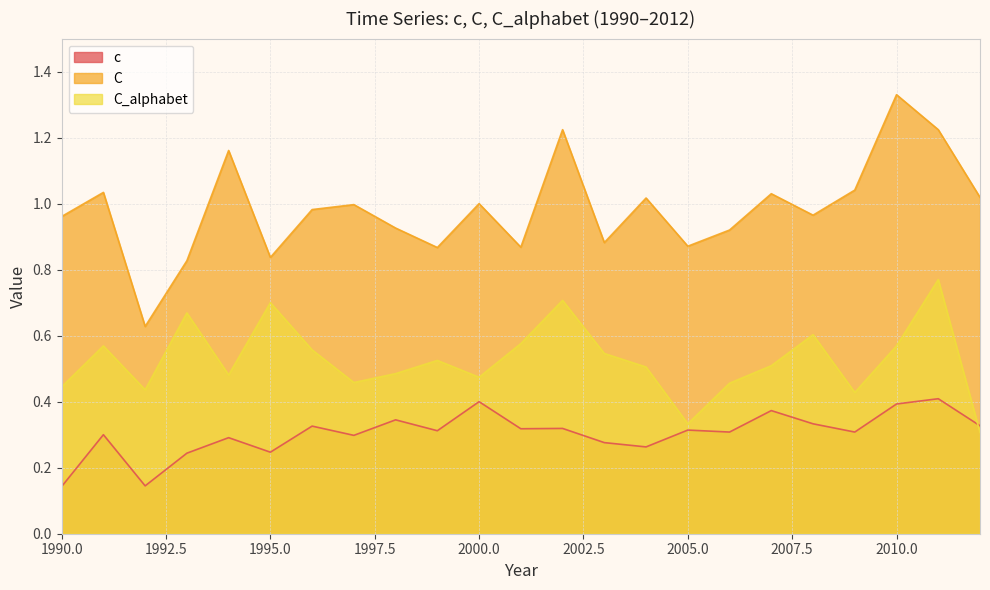

What is the approximate value of c at 1998?

0.3